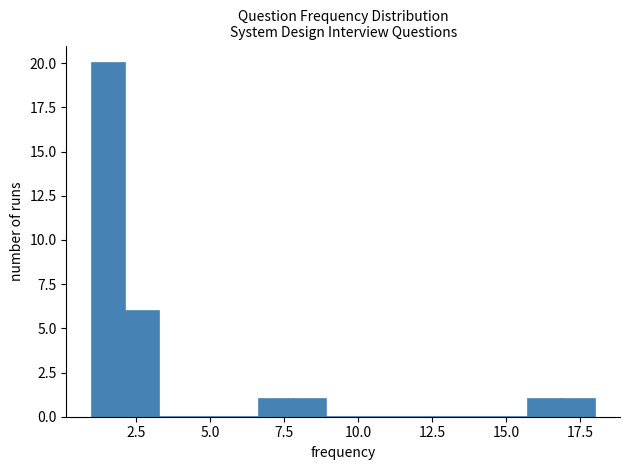

Around what value on the x-axis is the tallest bar? Give the approximate position of its centre, as read against the axis.

1.5